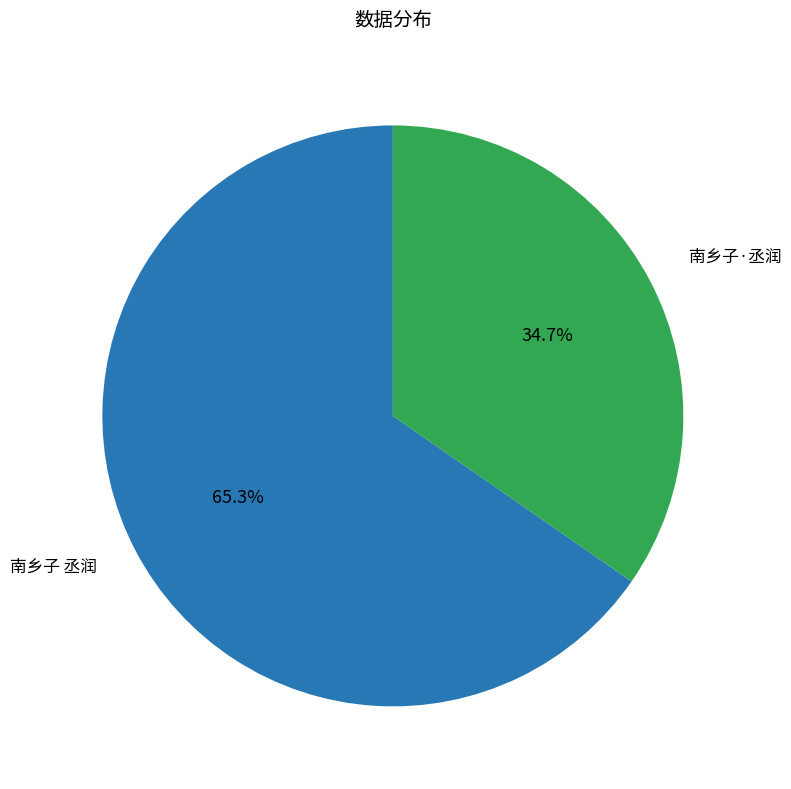

What portion of the pie excludes 南乡子 丞润?

34.7%